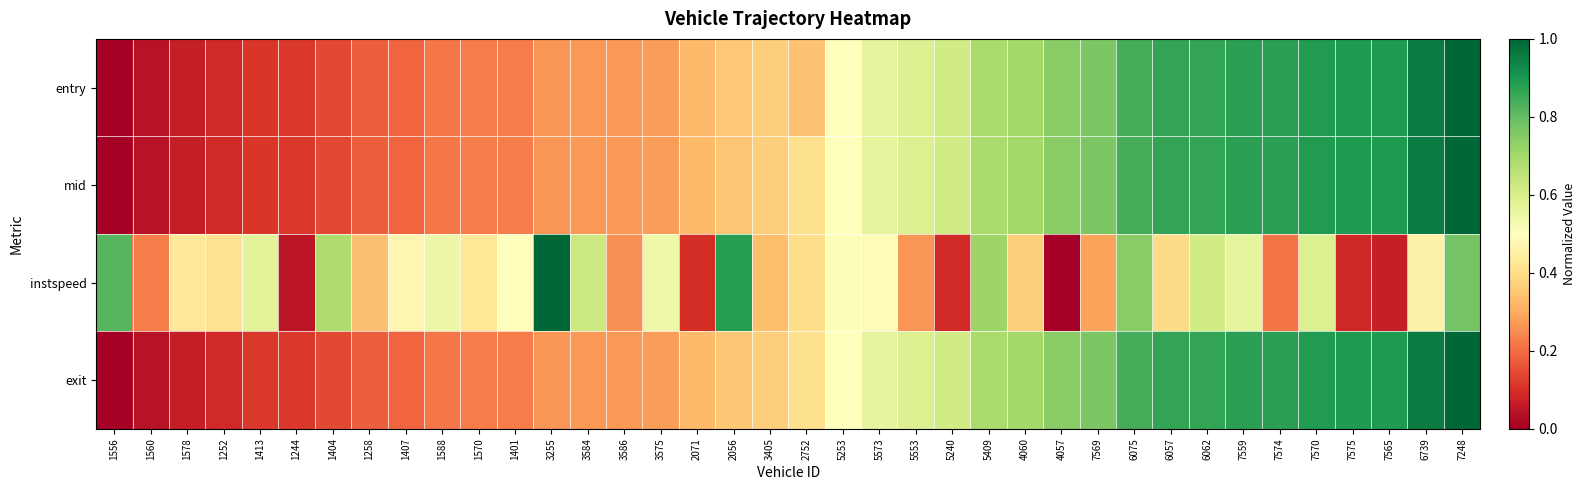

What is the difference between the highest and lowest values at 5573?

0.1